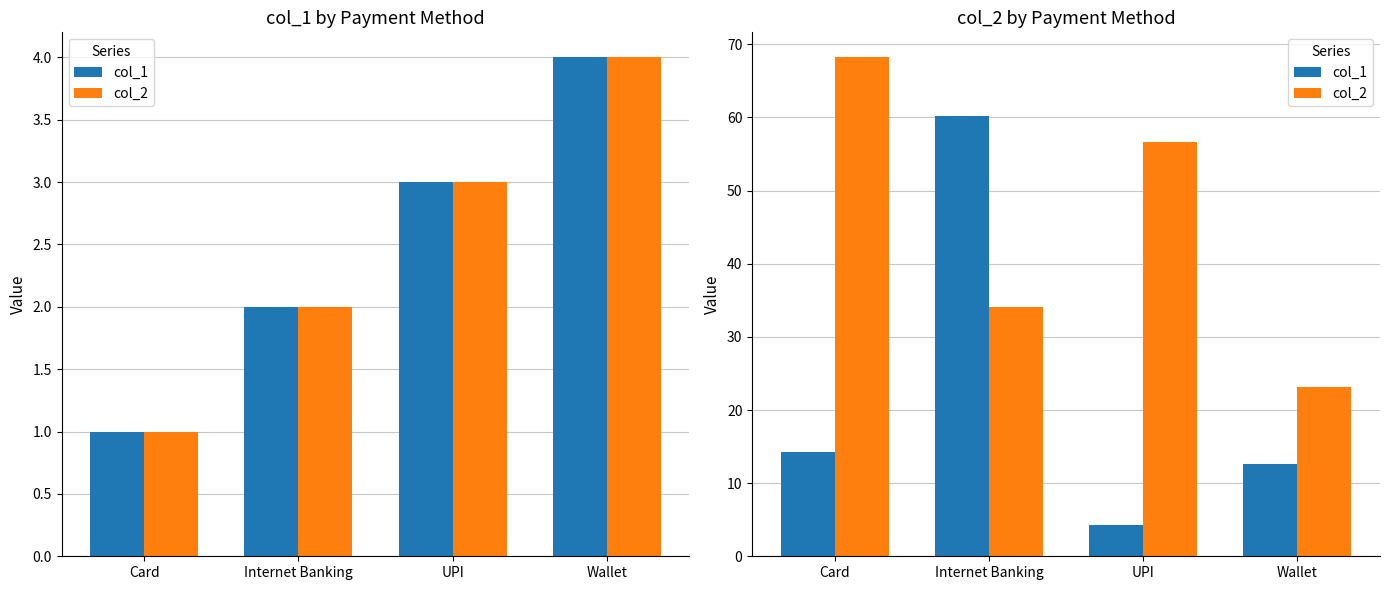

What is the minimum value for col_2?

23.2